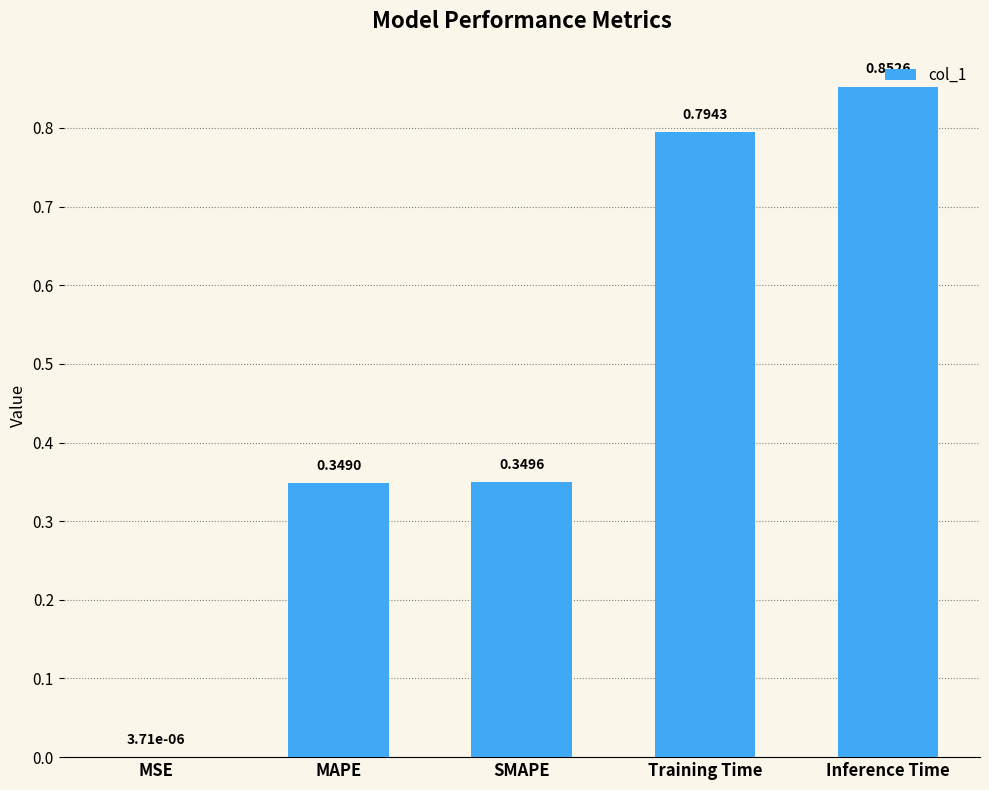

Are the bars horizontal?

No